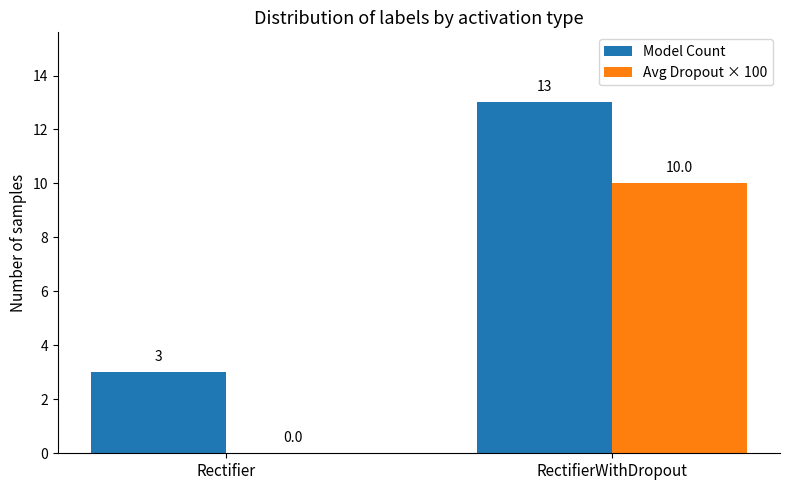

At which category is the sum across all series the highest?

RectifierWithDropout